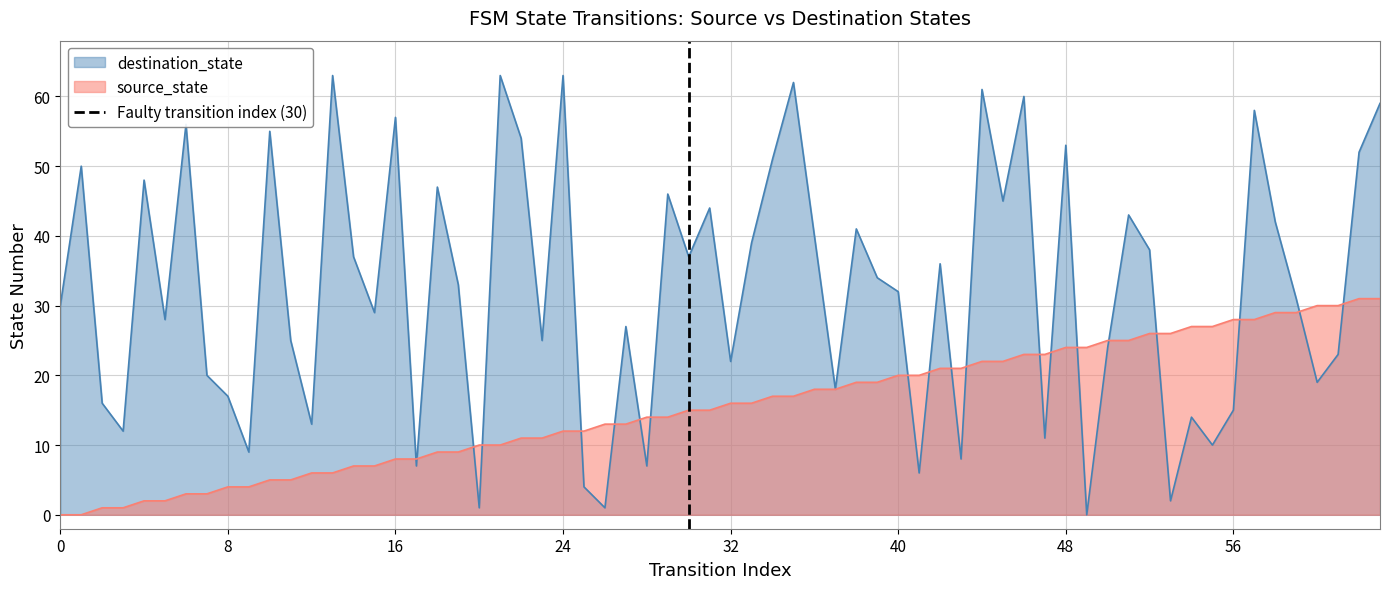

What is the highest value of the destination_state series?

63